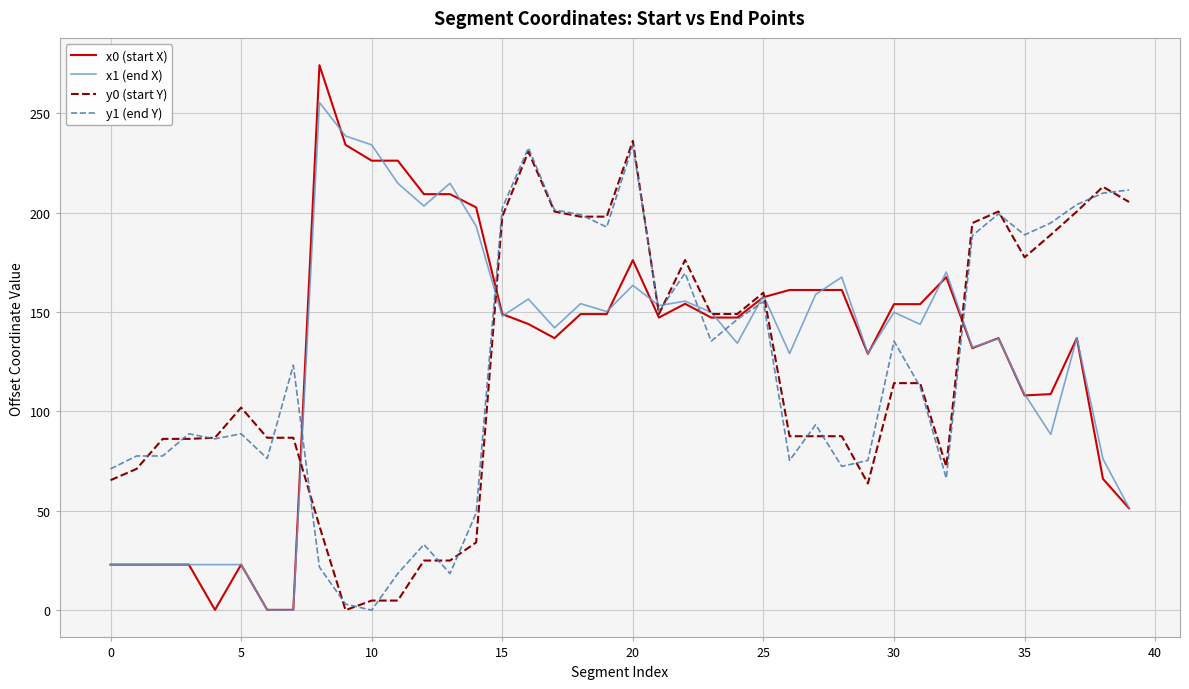

How many times do y1 (end Y) and x1 (end X) cross each other?

8